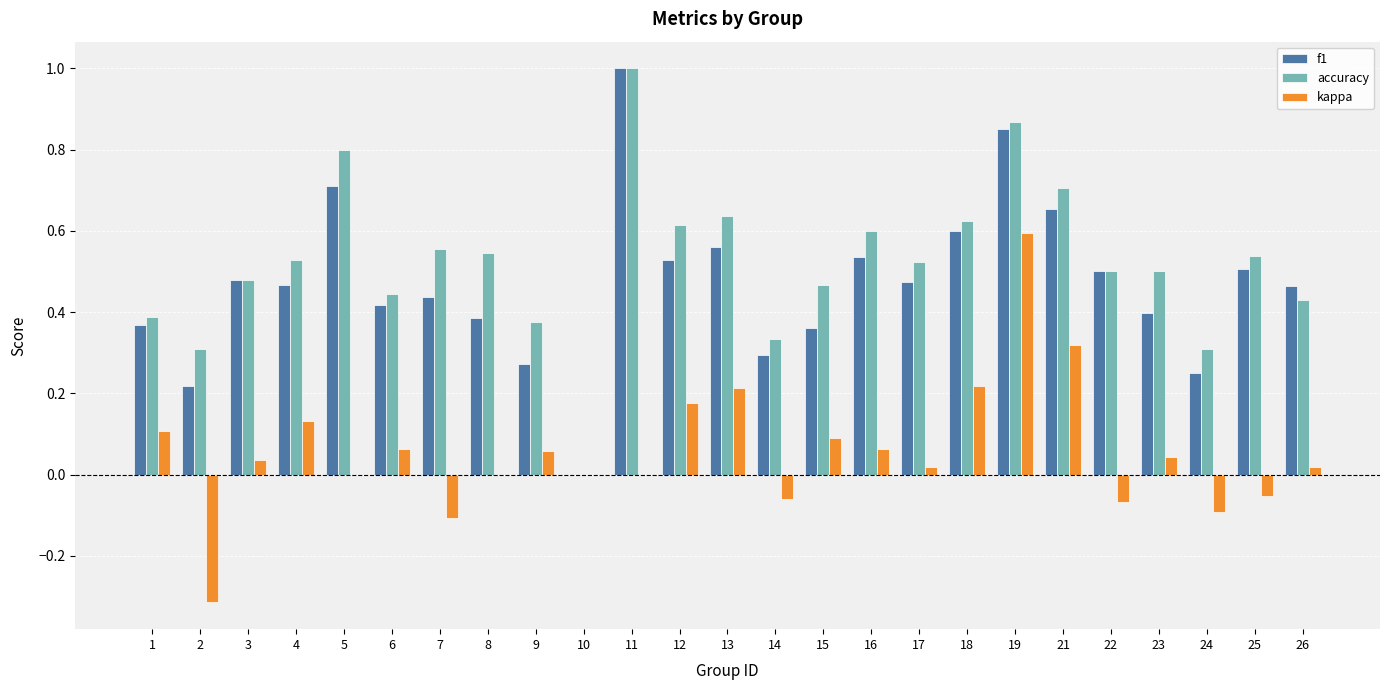

At which category is the sum across all series the highest?

19